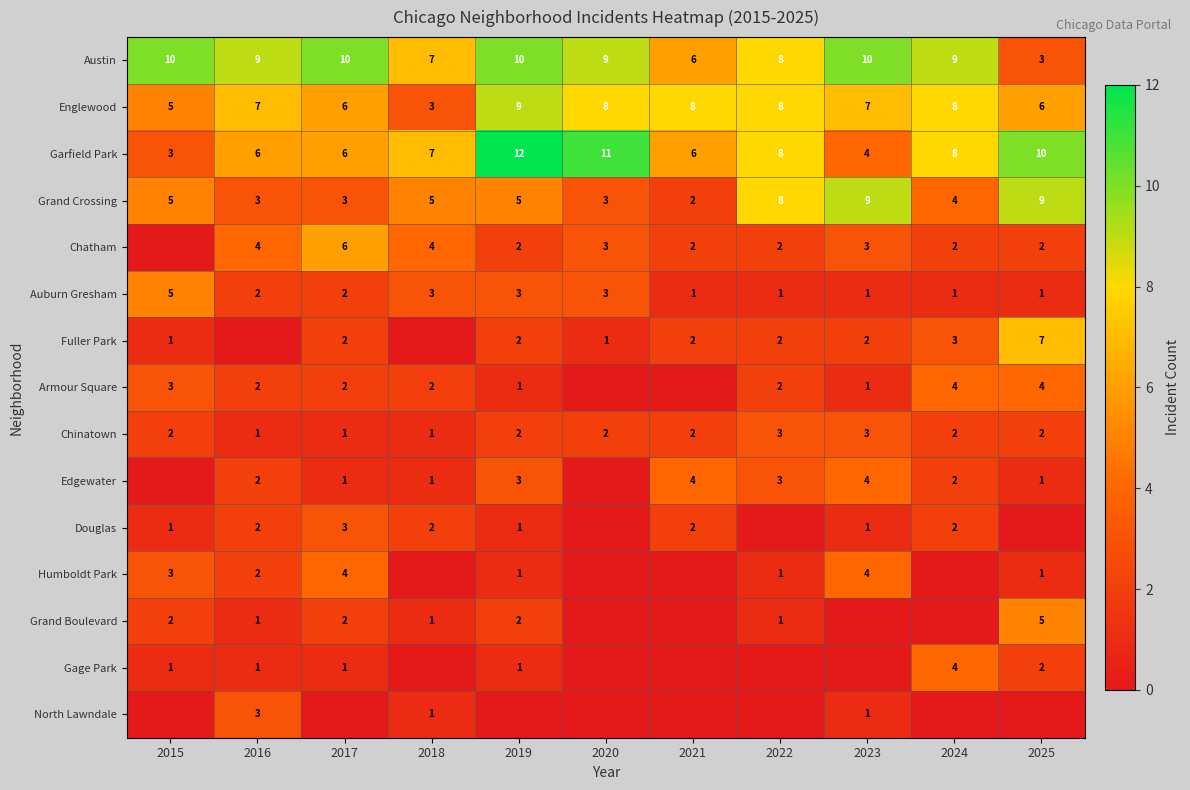

How many Chinatown values are between 1 and 2?

9